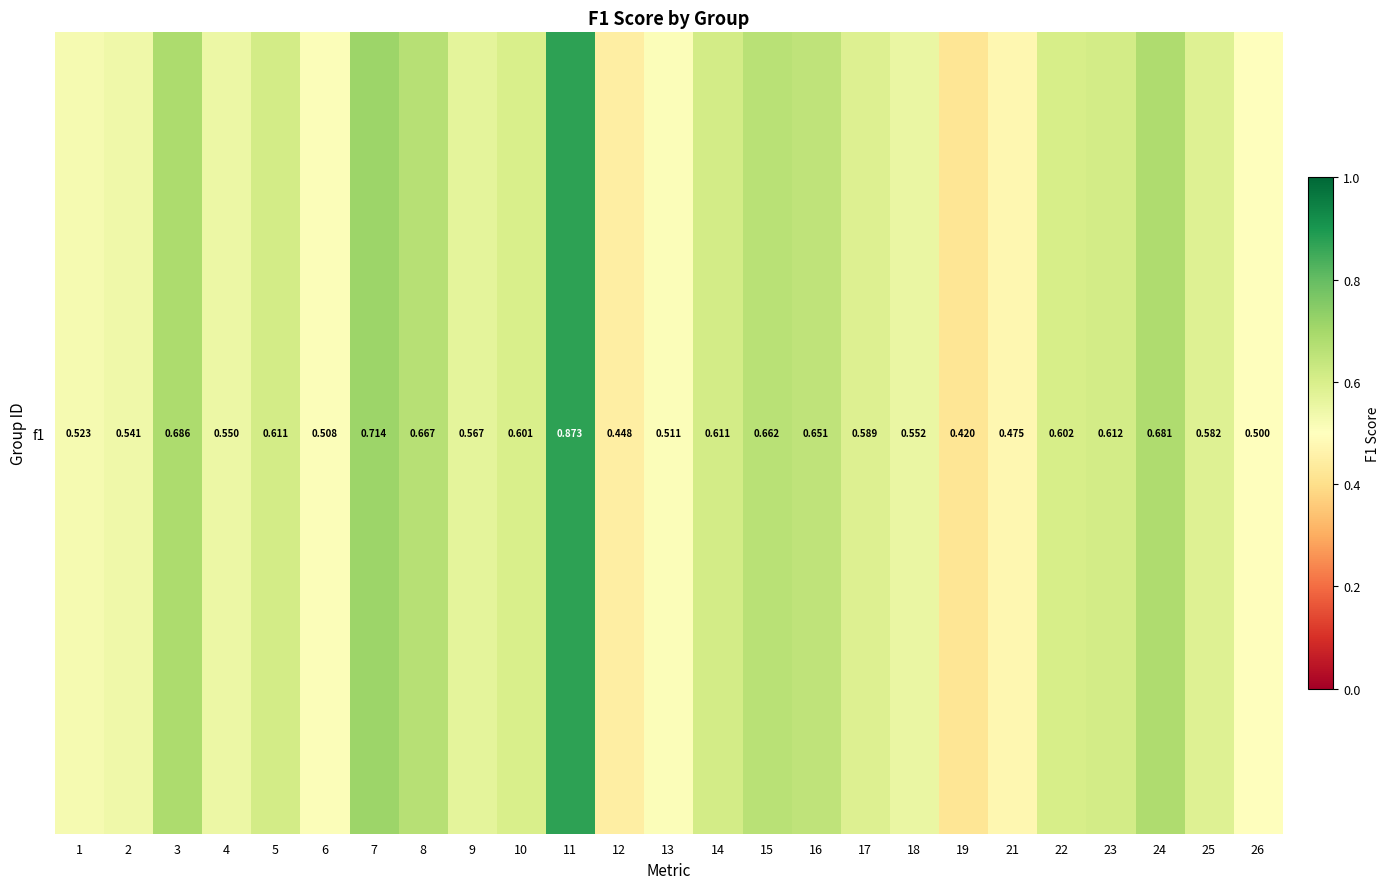

List the labels in order of value, largest first.

11, 7, 3, 24, 8, 15, 16, 23, 5, 14, 22, 10, 17, 25, 9, 18, 4, 2, 1, 13, 6, 26, 21, 12, 19